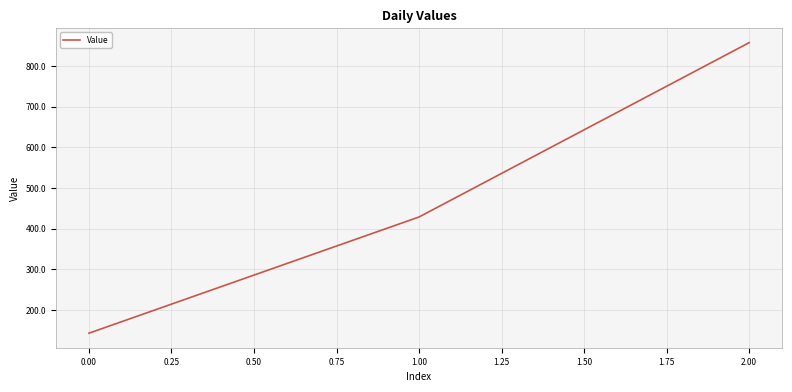

Reading left to right, transcribe all the data shown in this chart.

0.00=142.9	1.00=428.6	2.00=857.1